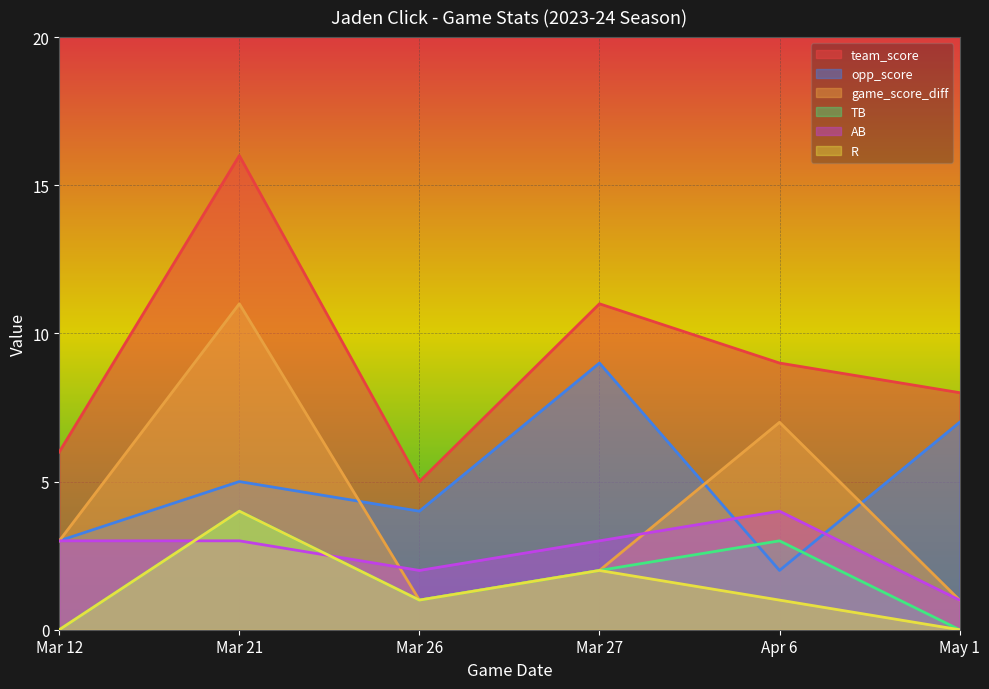

Which series has the widest spread of values?

team_score